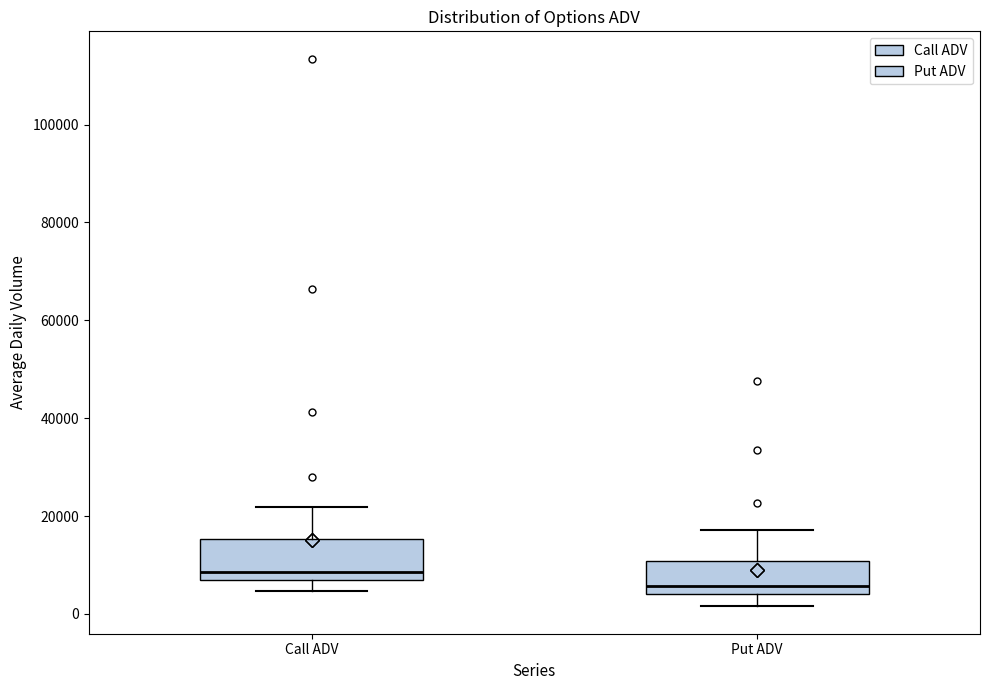

Which box has the lowest median line?

Put ADV